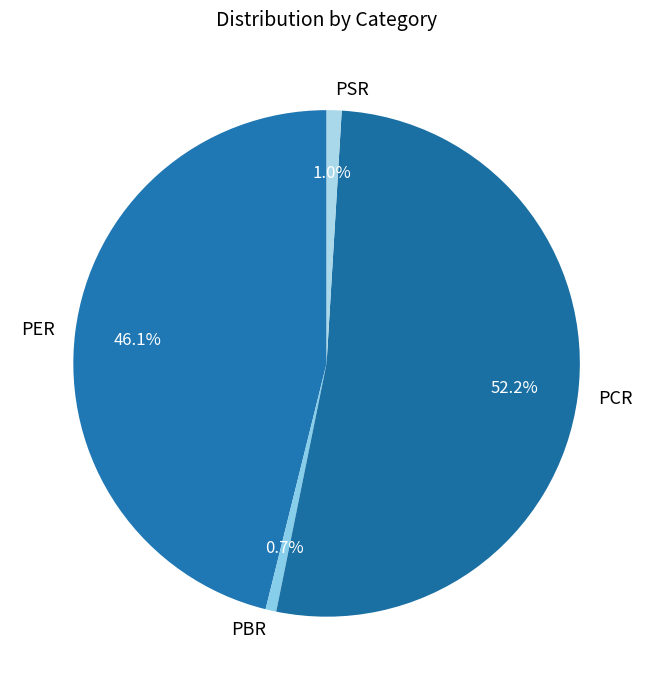

Count the number of slices in the pie.

4